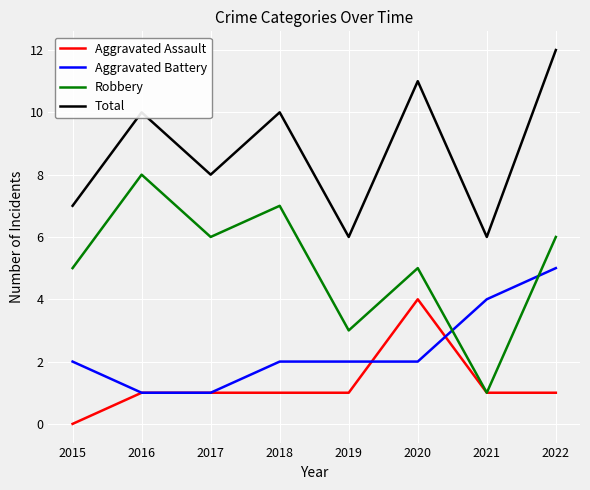

How many positive values does the Aggravated Assault series have?

7